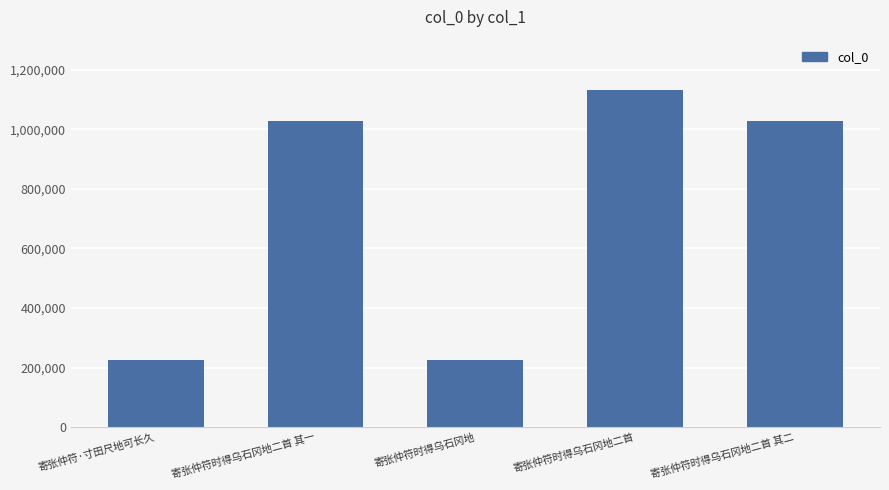

The value at 寄张仲符时得乌石冈地 is 226722. True or false?

True